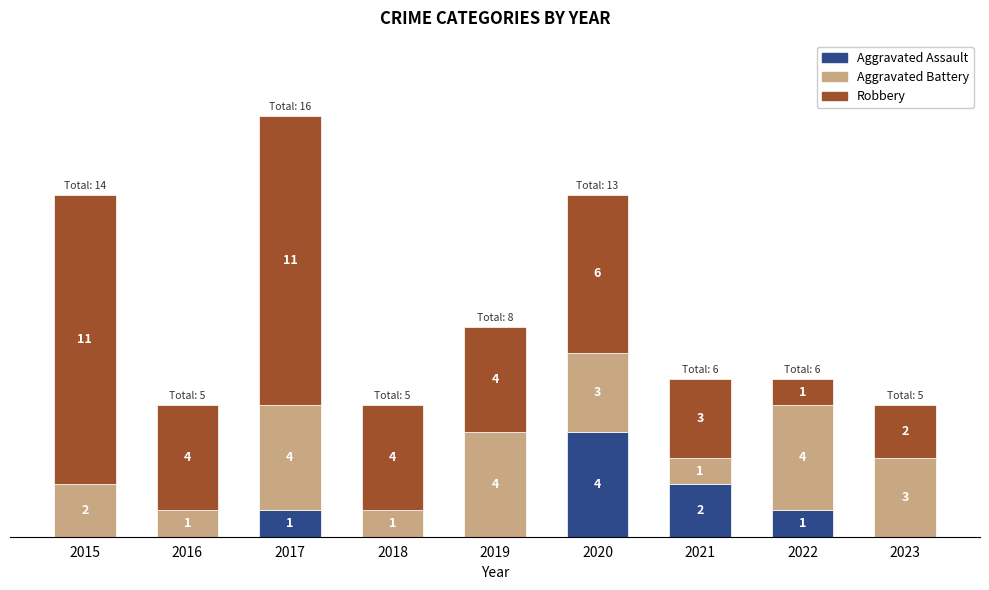

What are all the series names shown in the legend?

Aggravated Assault, Aggravated Battery, Robbery